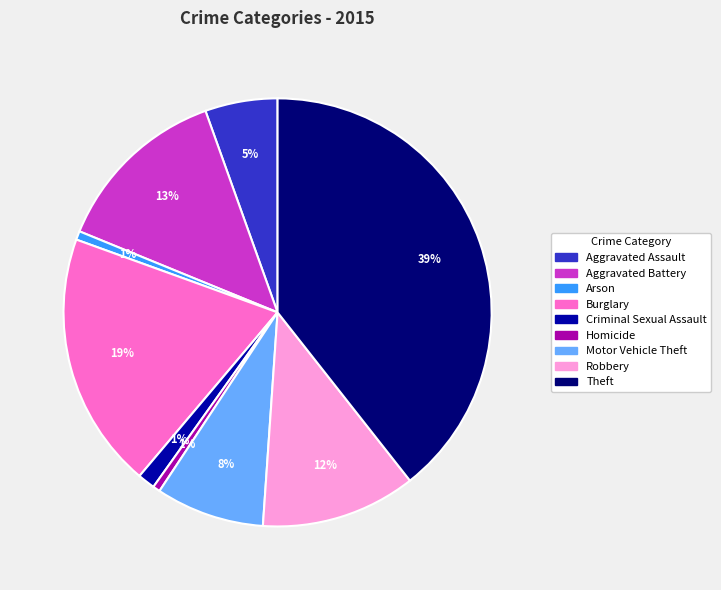

Which category has the biggest portion of the pie?

Theft